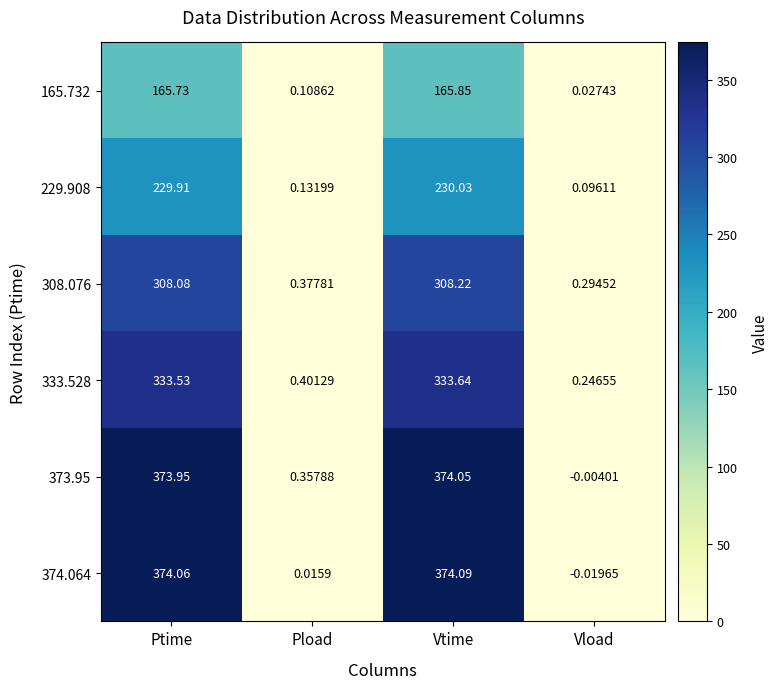

What is the total value across all series at Pload?

1.4